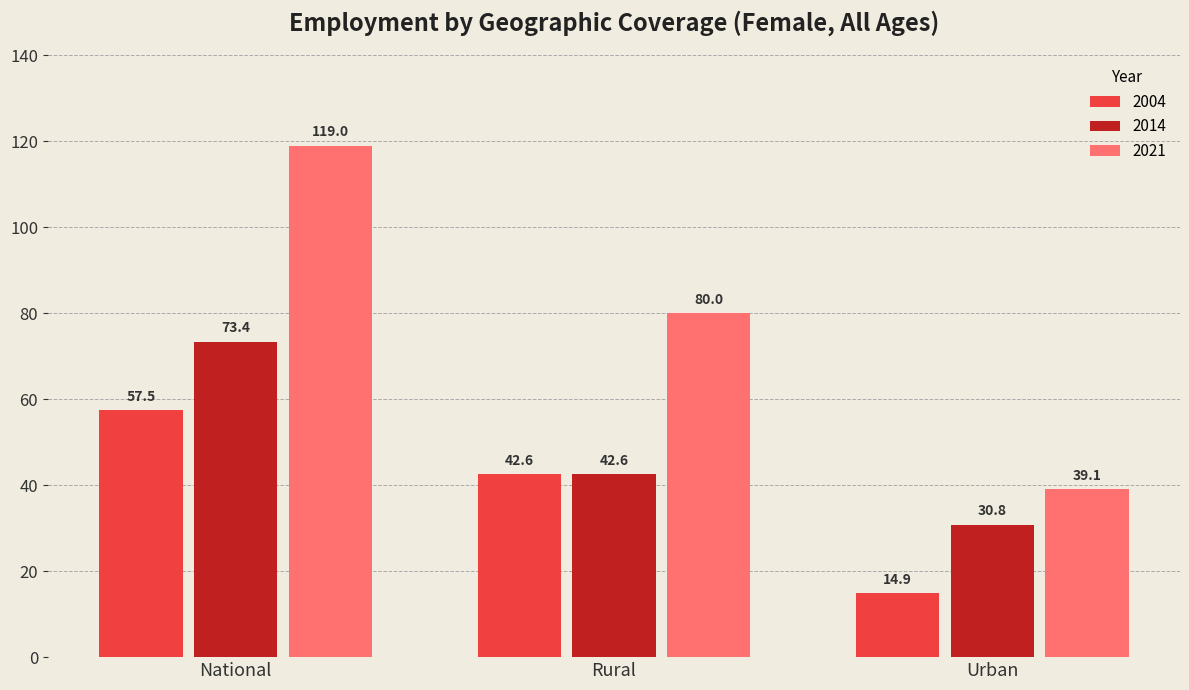

The 2014 series shows 42.6 at Rural. True or false?

True